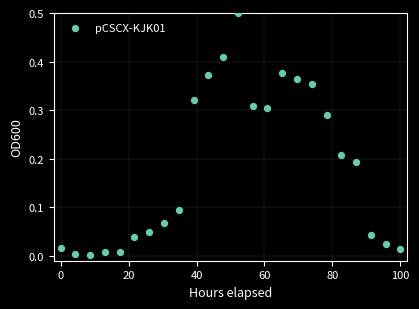

What is the range of Y values (max minus min)?

0.5